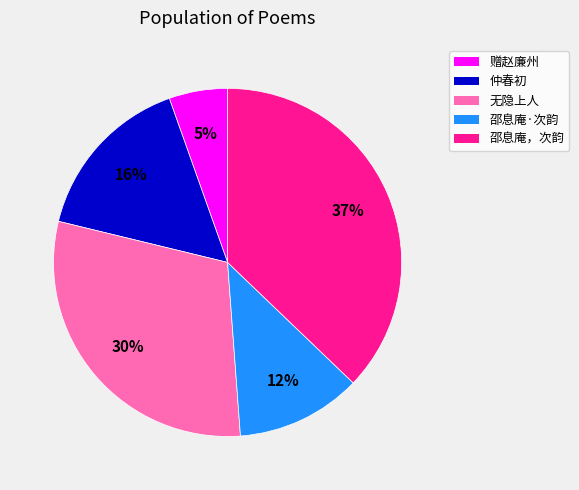

True or false: 邵息庵·次韵 accounts for 24% of the total.

False